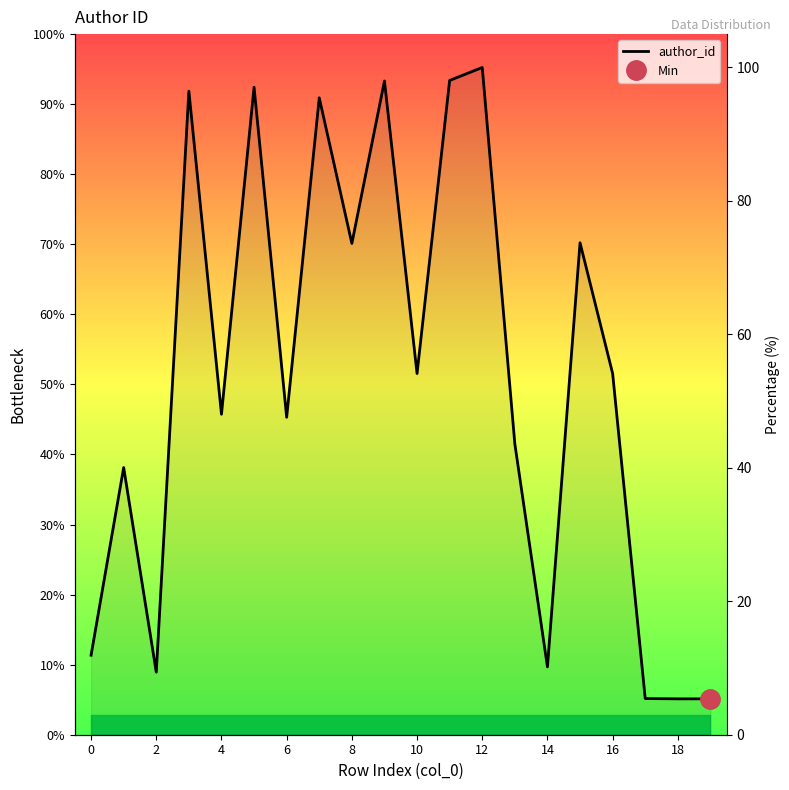

The chart shows a value of 15.4 at 6. True or false?

False